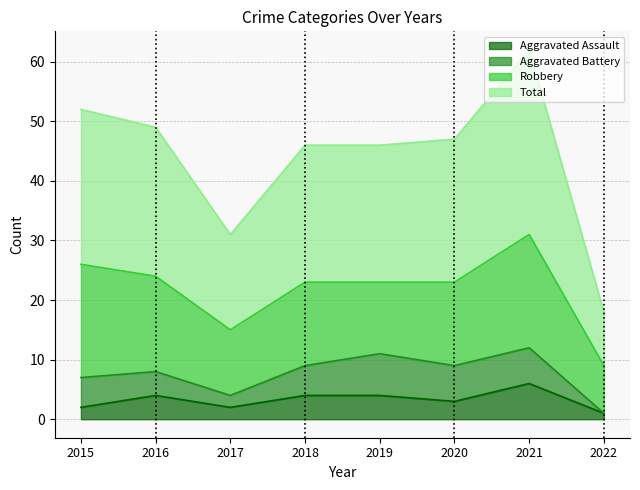

Is it true that Aggravated Assault equals 6 at 2021?

True